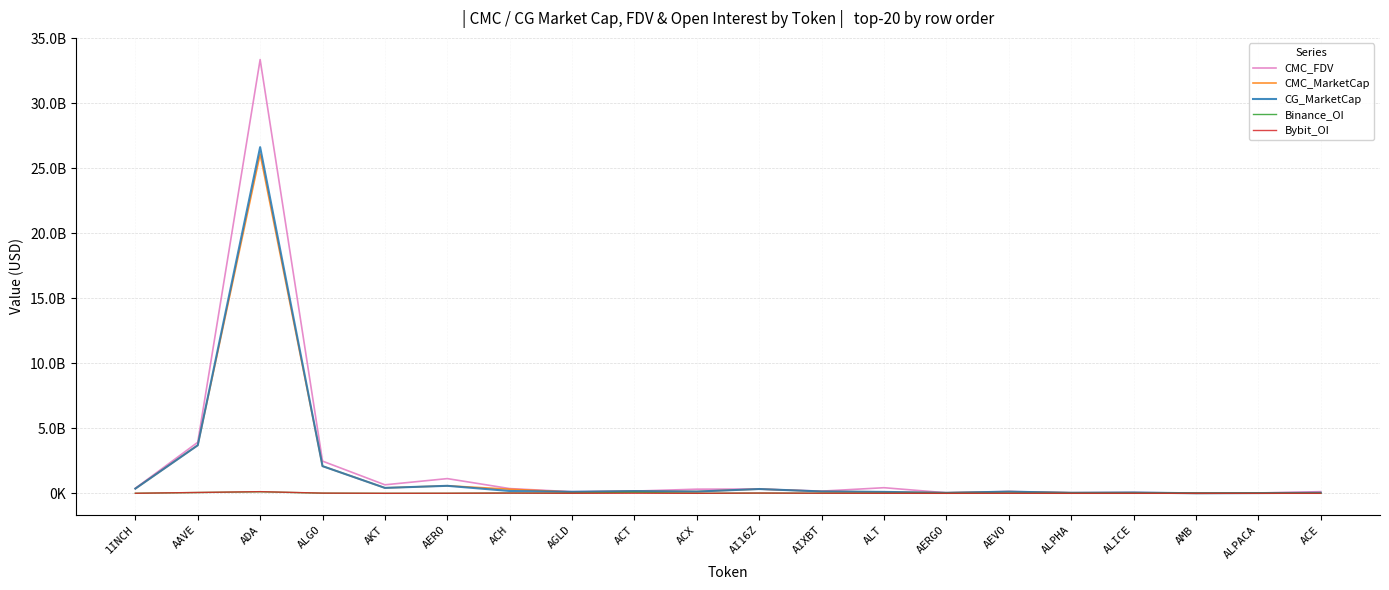

Which category has the highest value across all series?

ADA